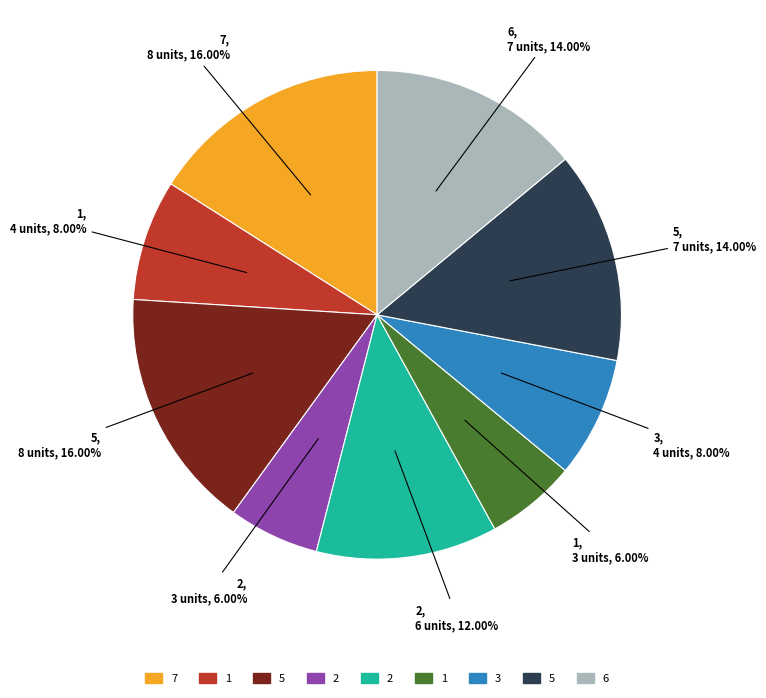

Is there a majority slice in this chart?

No